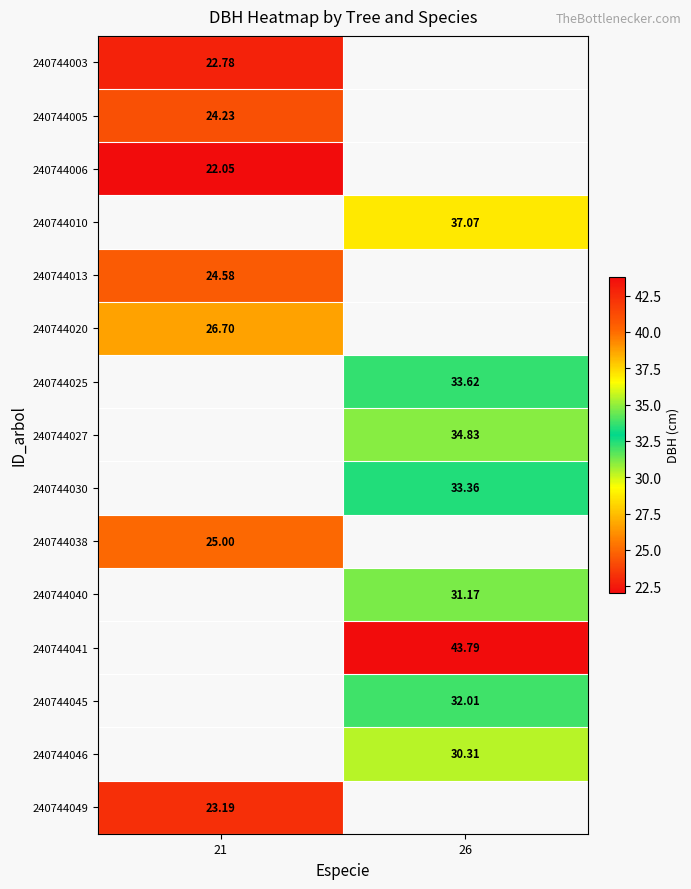

Which category has the highest value across all series?

26